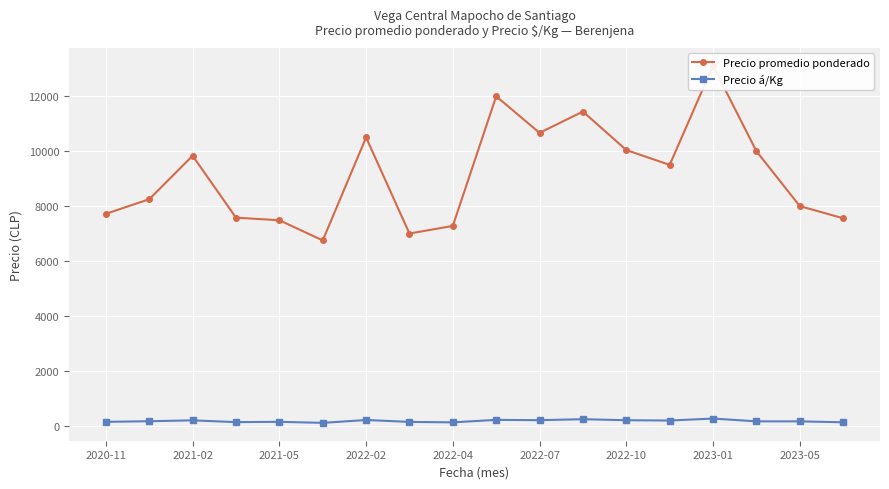

True or false: Precio á/Kg has more than 2 points higher than both neighbors.

True